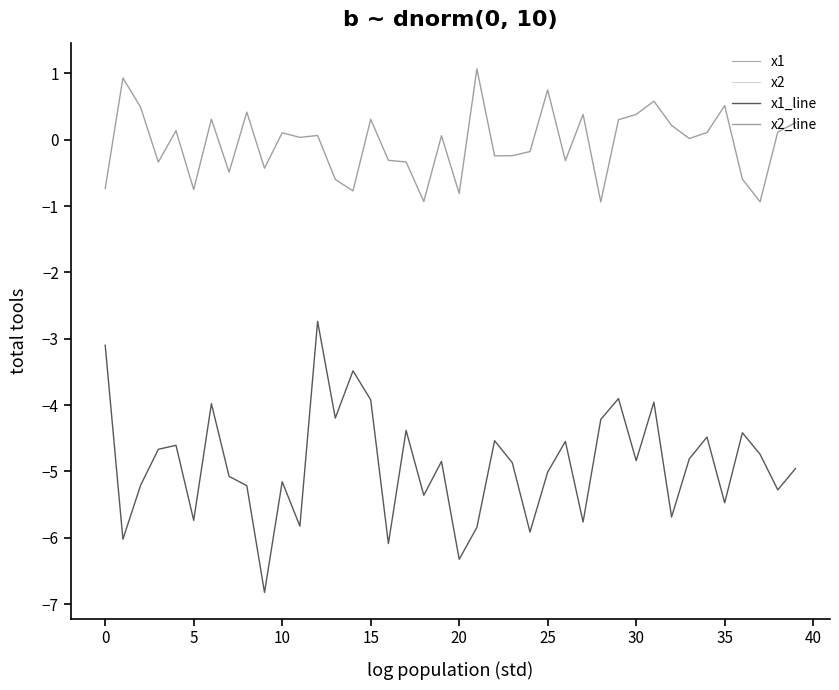

How many negative values does the x2_line series have?

18